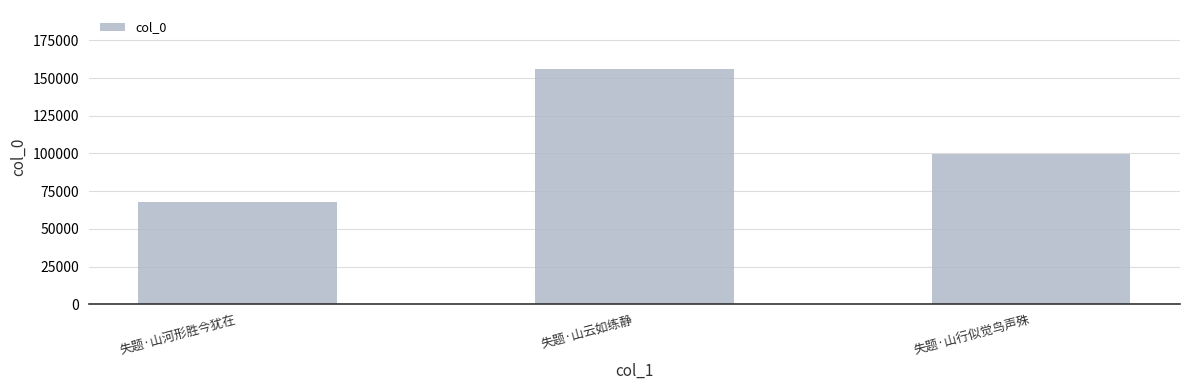

What is the value of the 2nd bar from the left?

156091